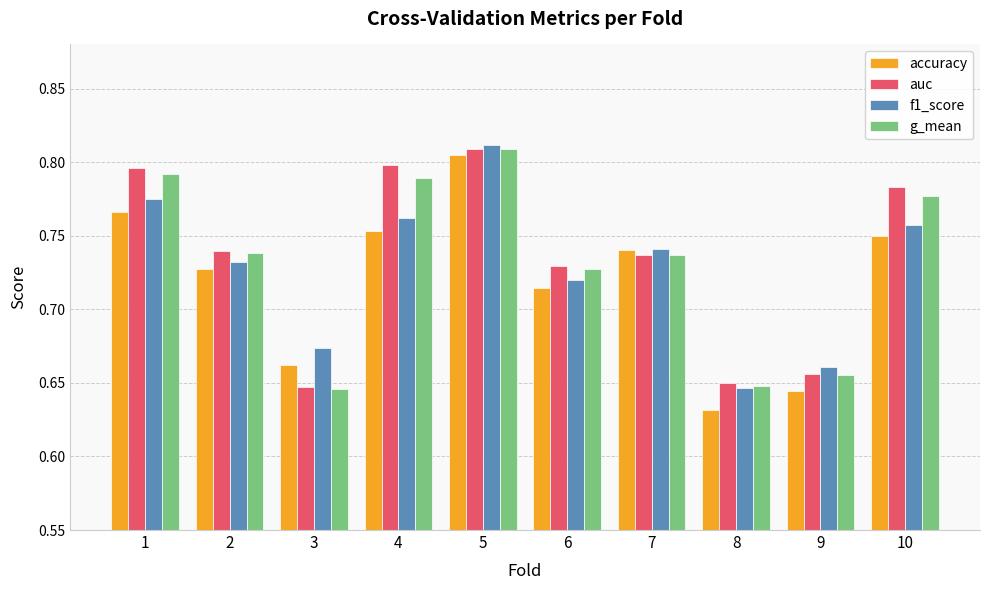

Count the f1_score values in the range 0 to 1.

10